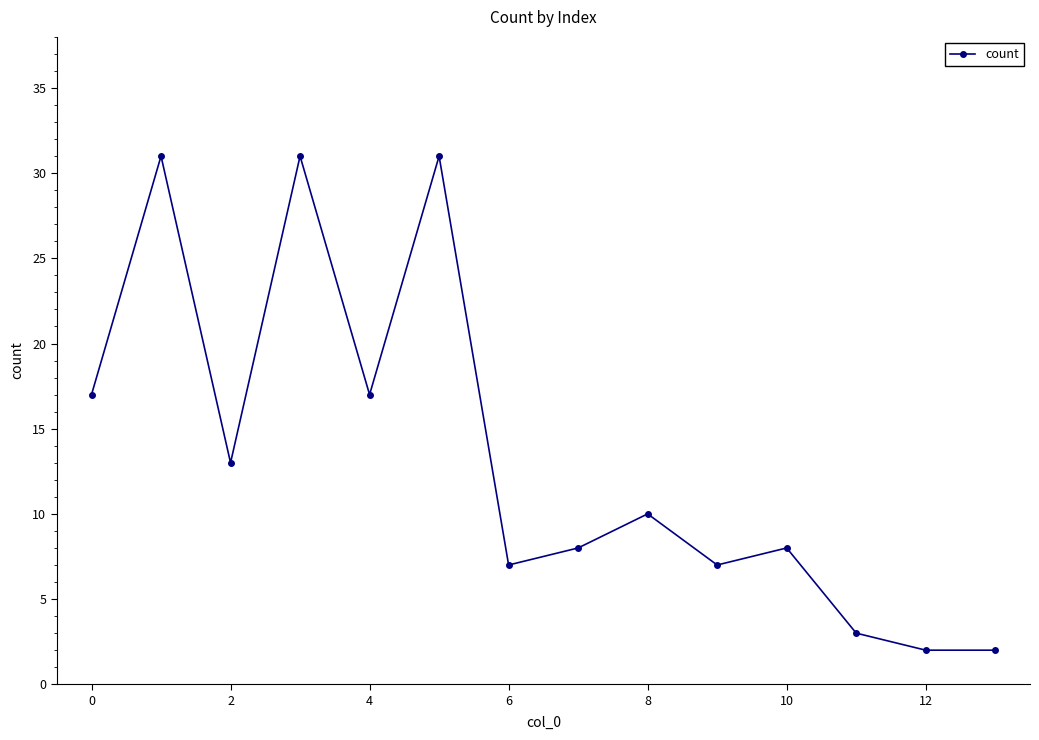

True or false: the data has more than 2 interior local peaks.

True